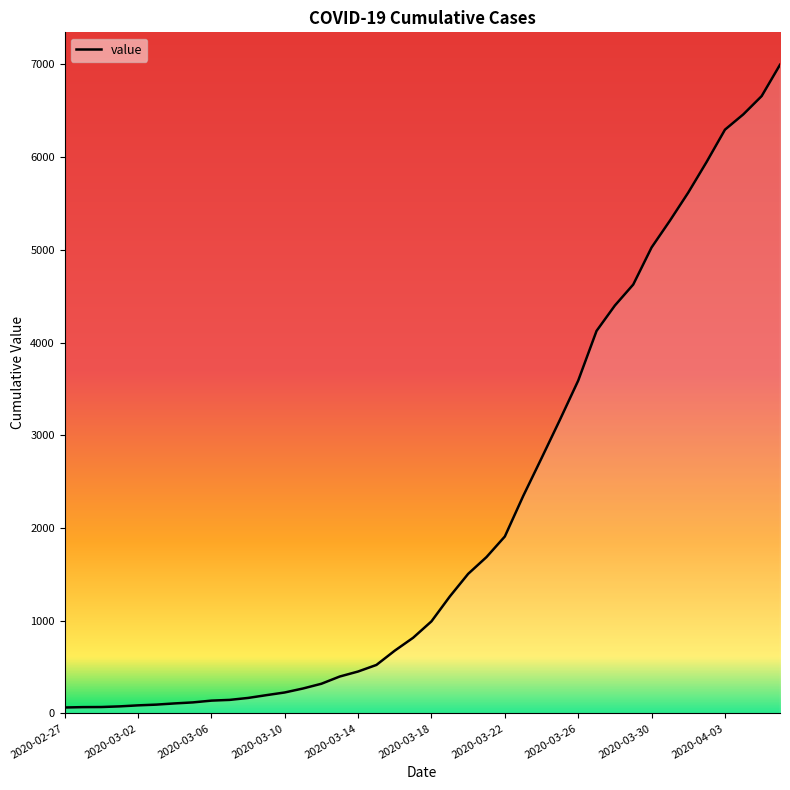

What is the maximum value shown in the chart?

6995